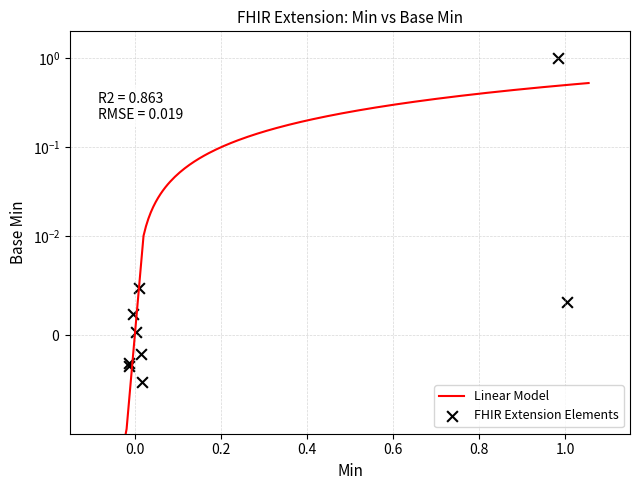

Between Extension.value[x].end and Extension.extension, which is larger?

Extension.extension